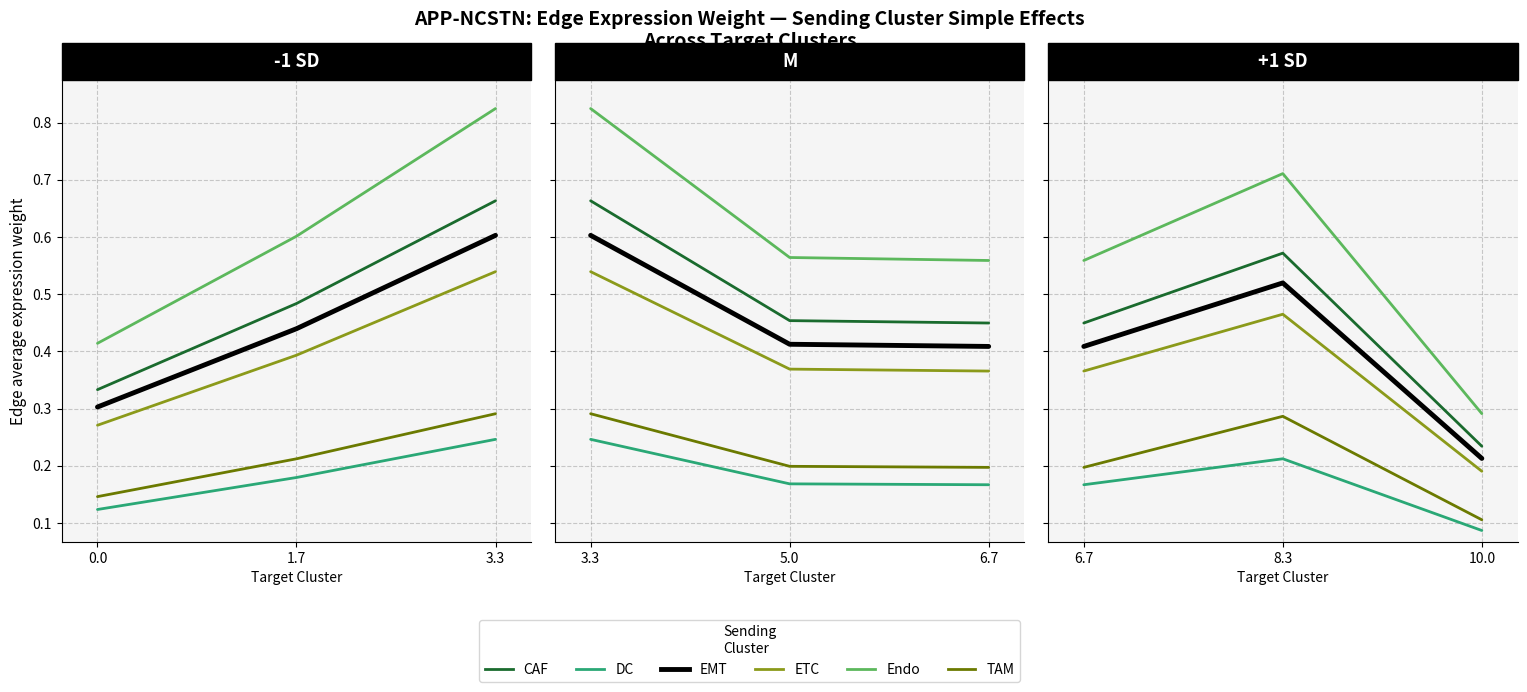

Which series changed the most between 6.7 and 10.0?

Endo